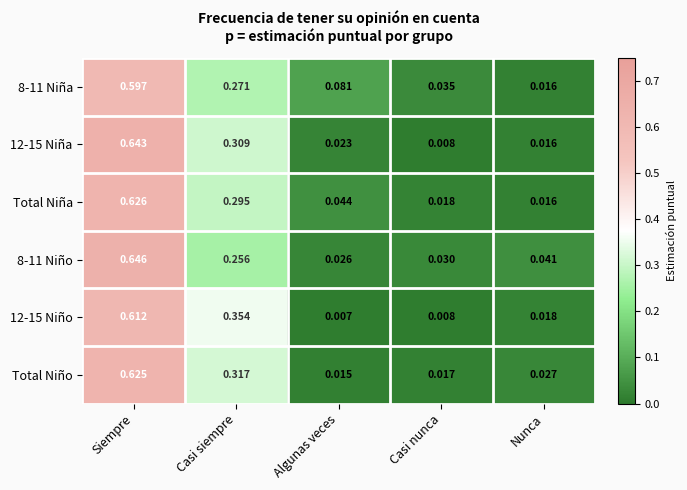

How many series are shown in this chart?

6